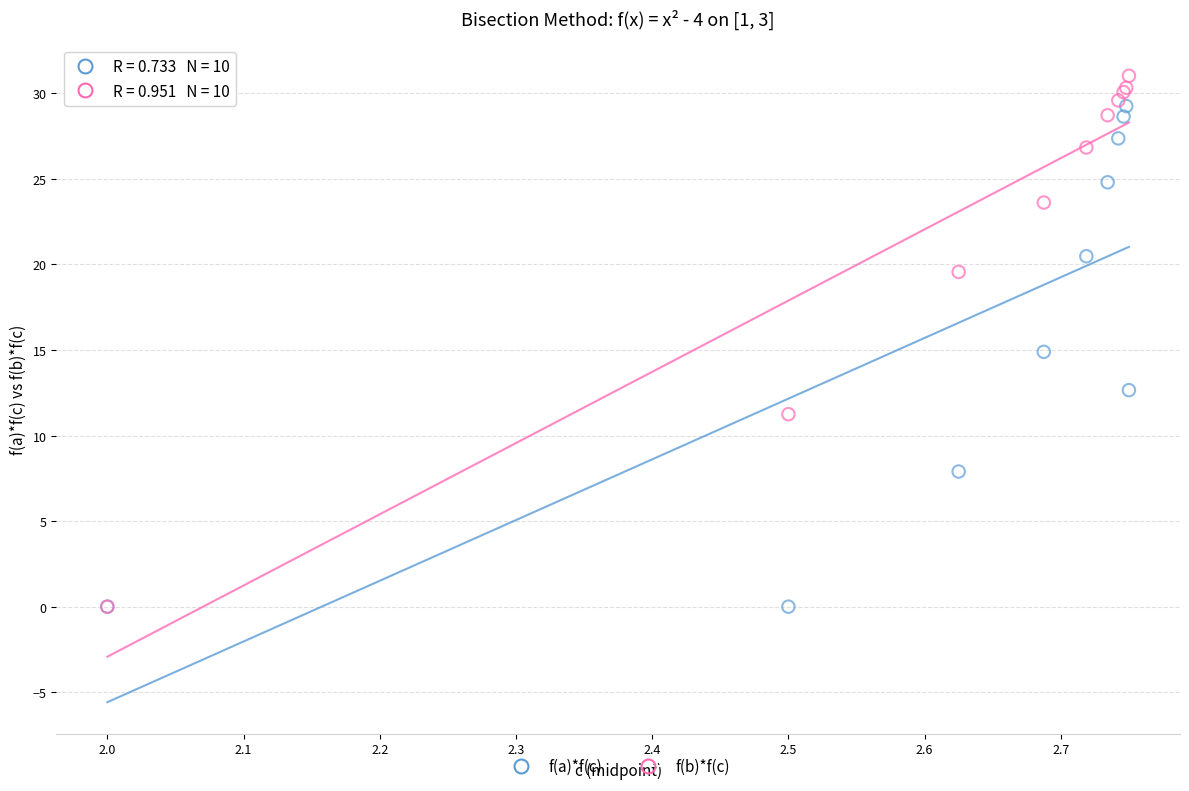

What are all the series names shown in the legend?

f(a)*f(c), f(b)*f(c)